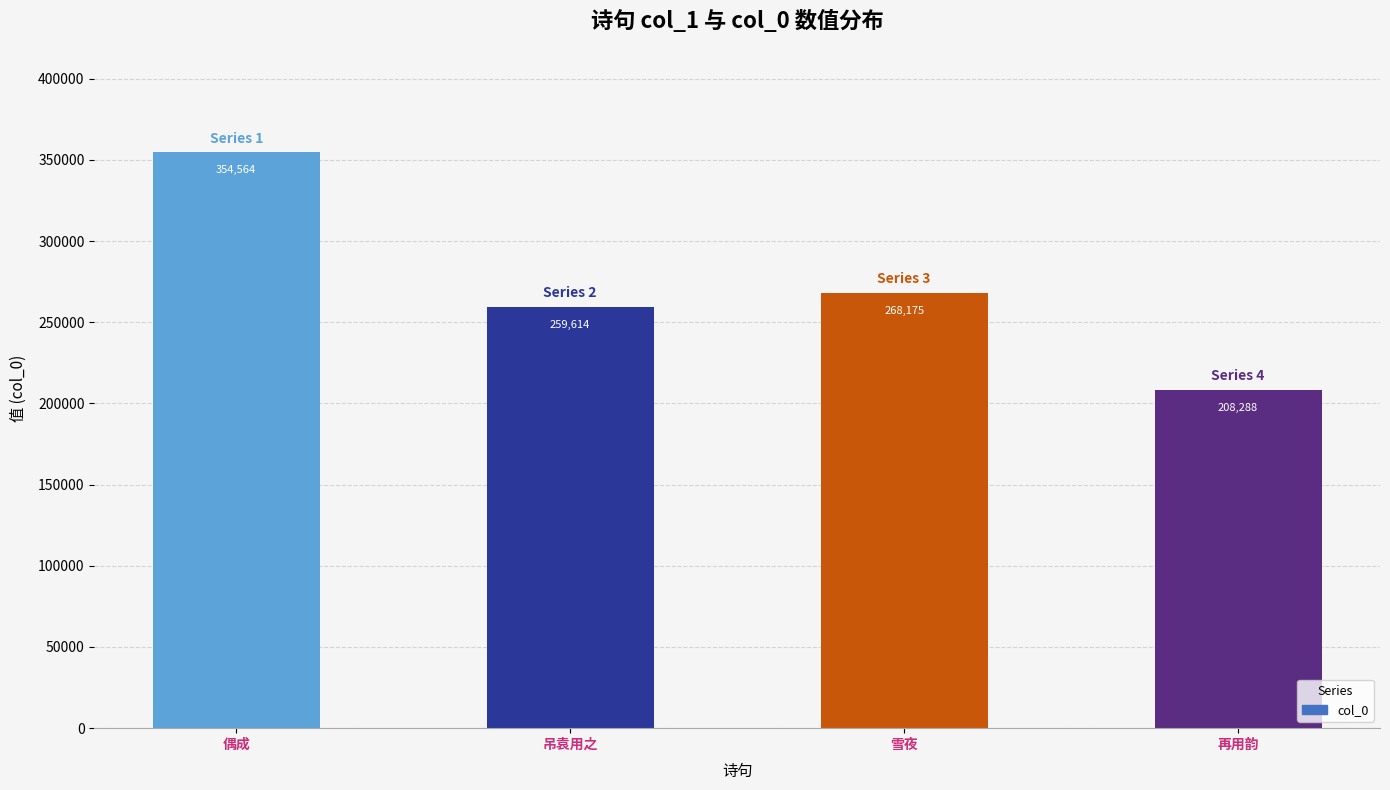

The value at 雪夜 is 268175. True or false?

True